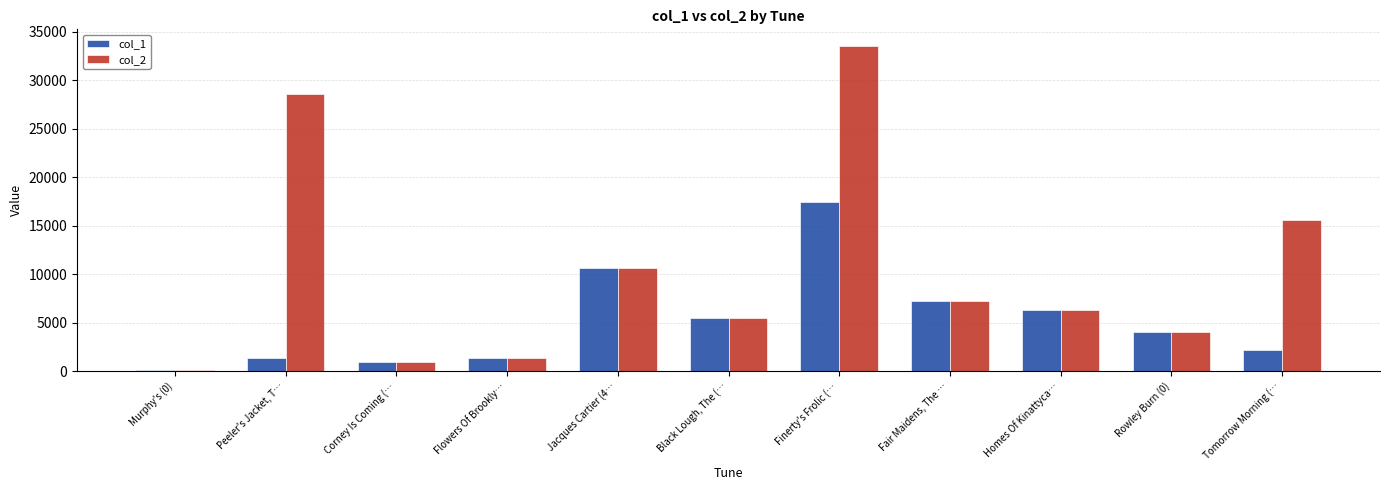

How many categories are shown in the chart?

11